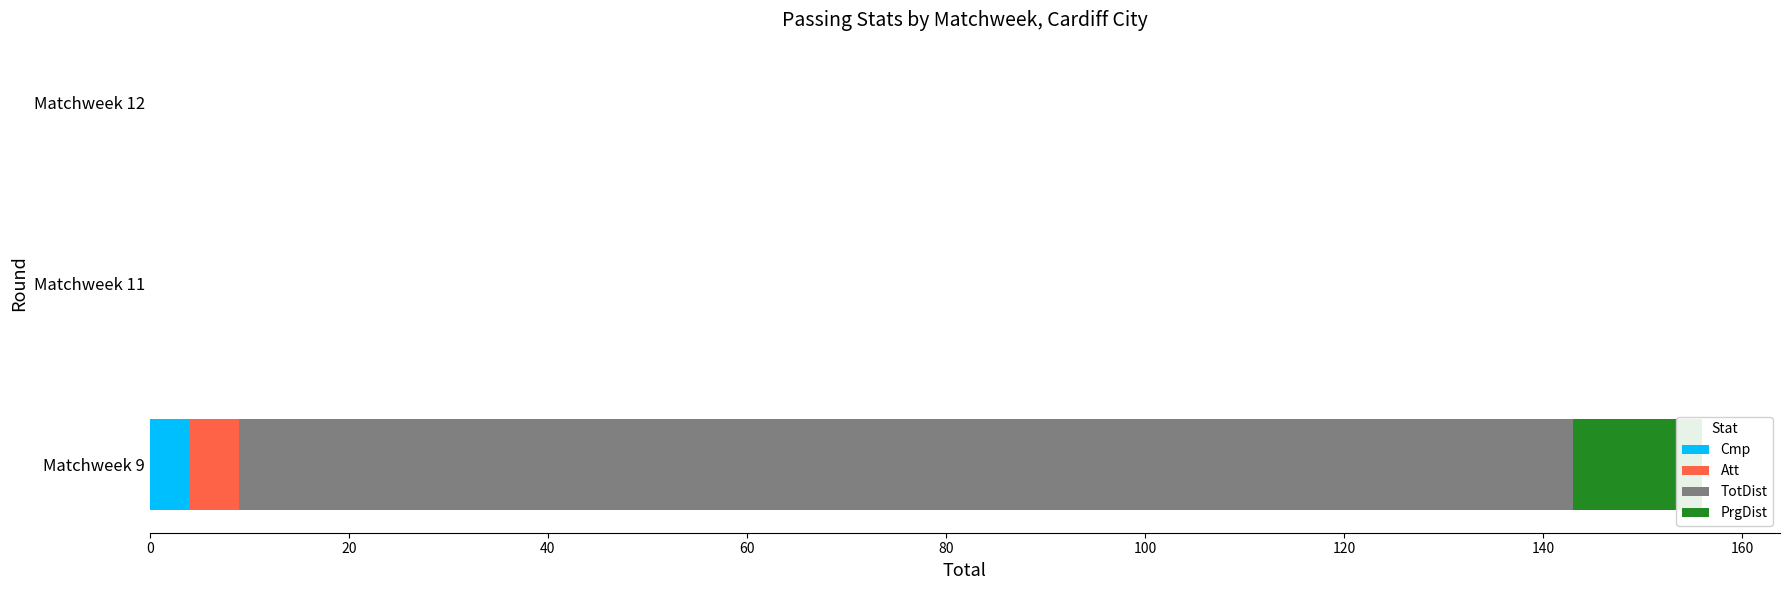

What is the average value of the TotDist series?

45